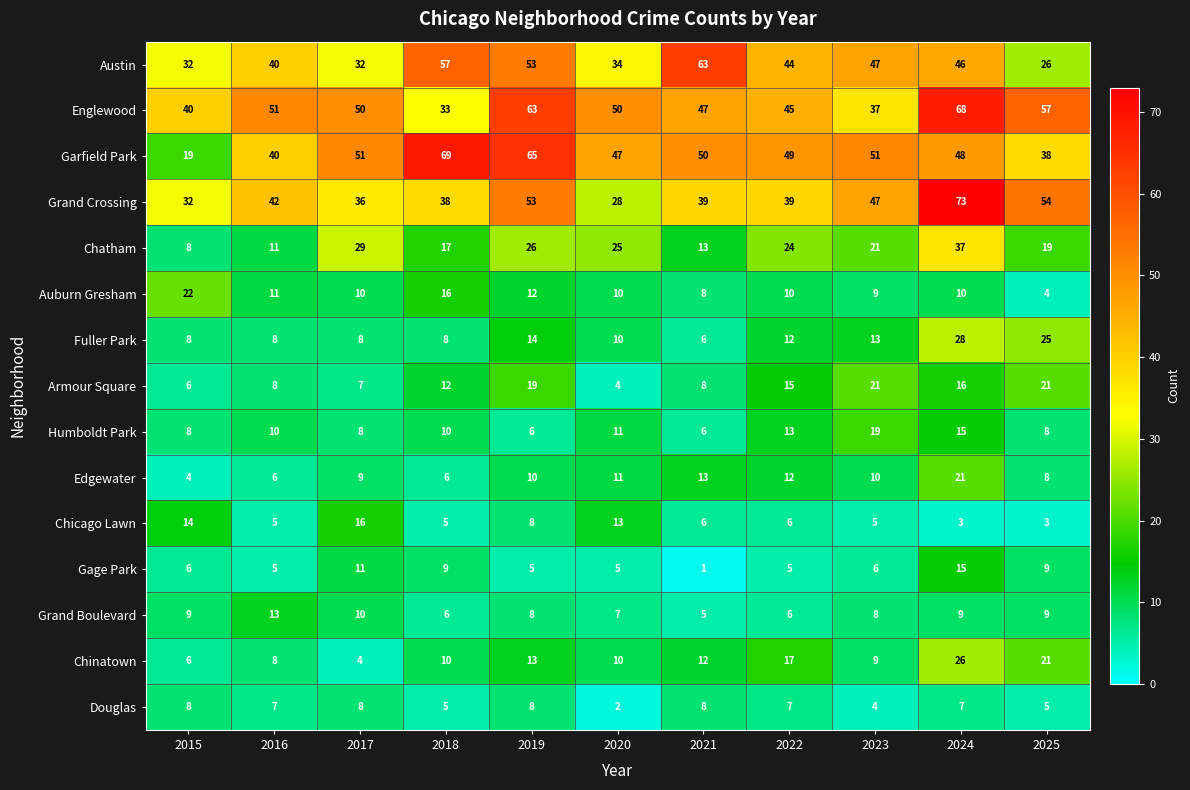

What is the total value across all series at 2025?

307